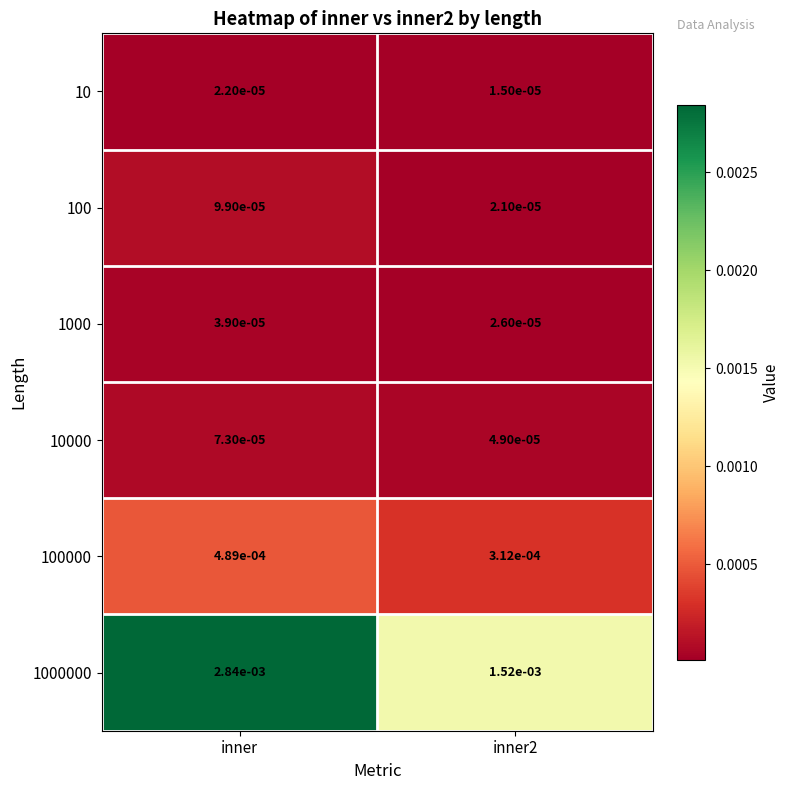

Between inner and inner2, which series saw the biggest shift?

1000000